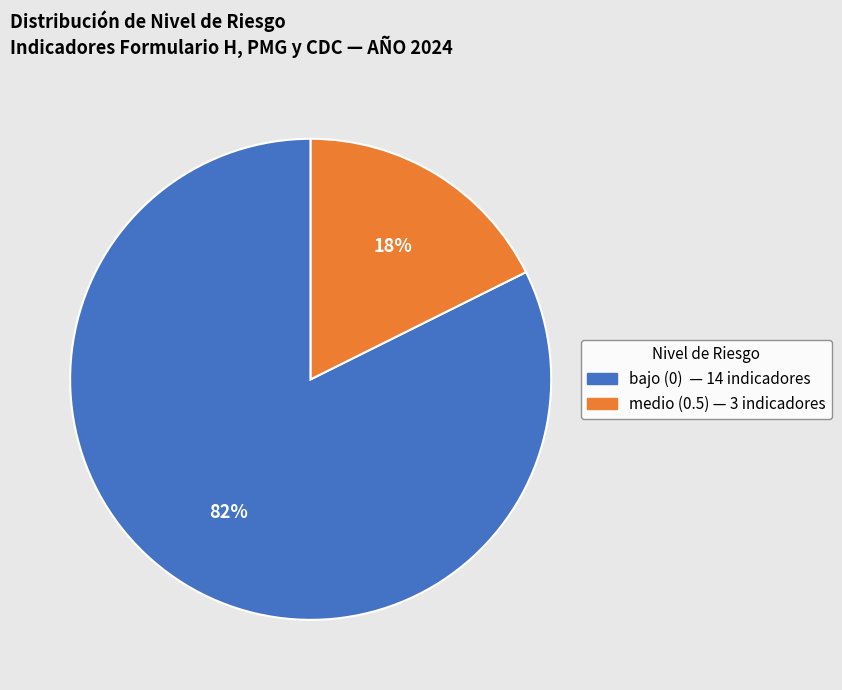

To the nearest percent, what is the average slice percentage?

50%